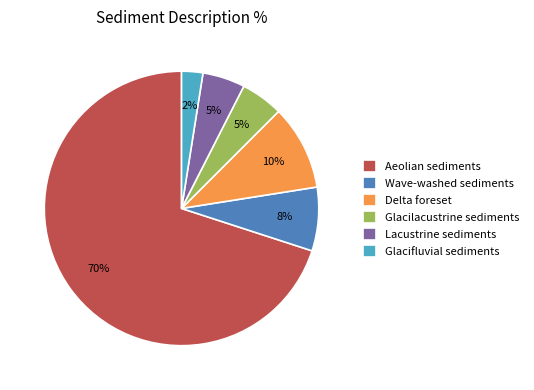

To the nearest percent, what percentage of the pie is Wave-washed sediments?

8%